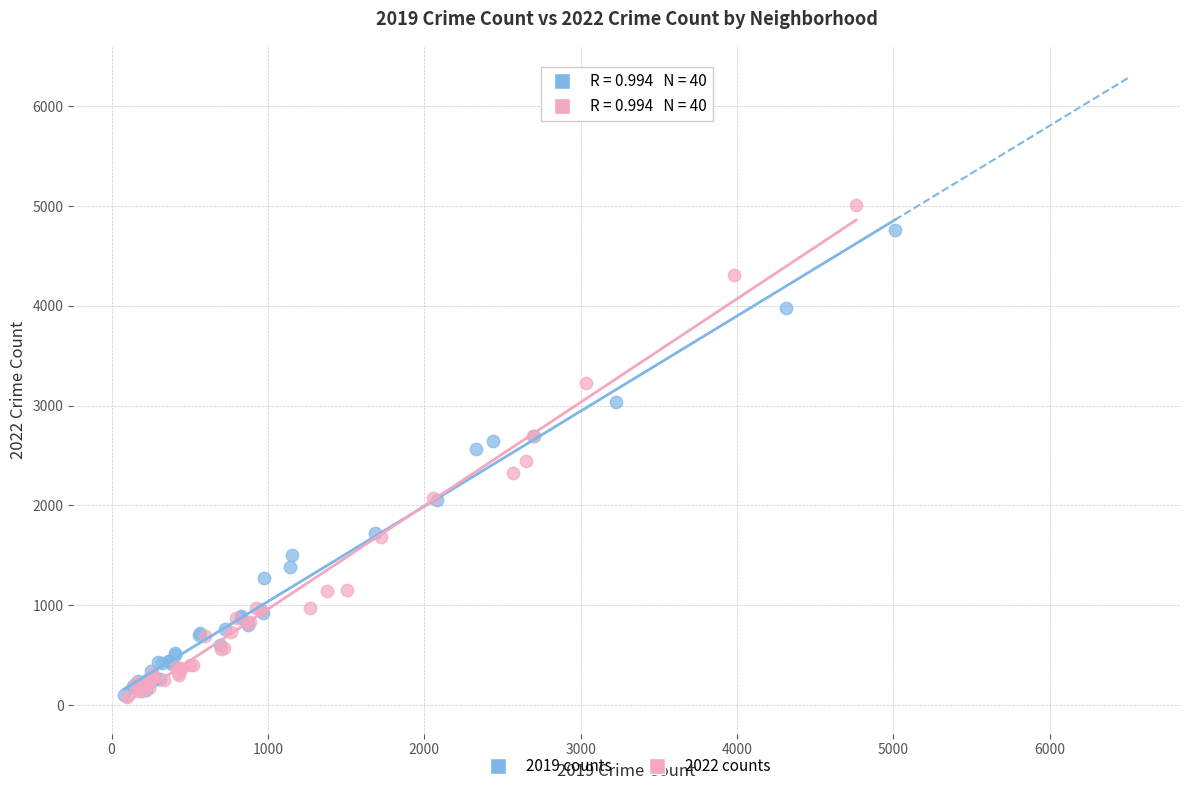

Which series has the widest spread of Y values?

2022 counts